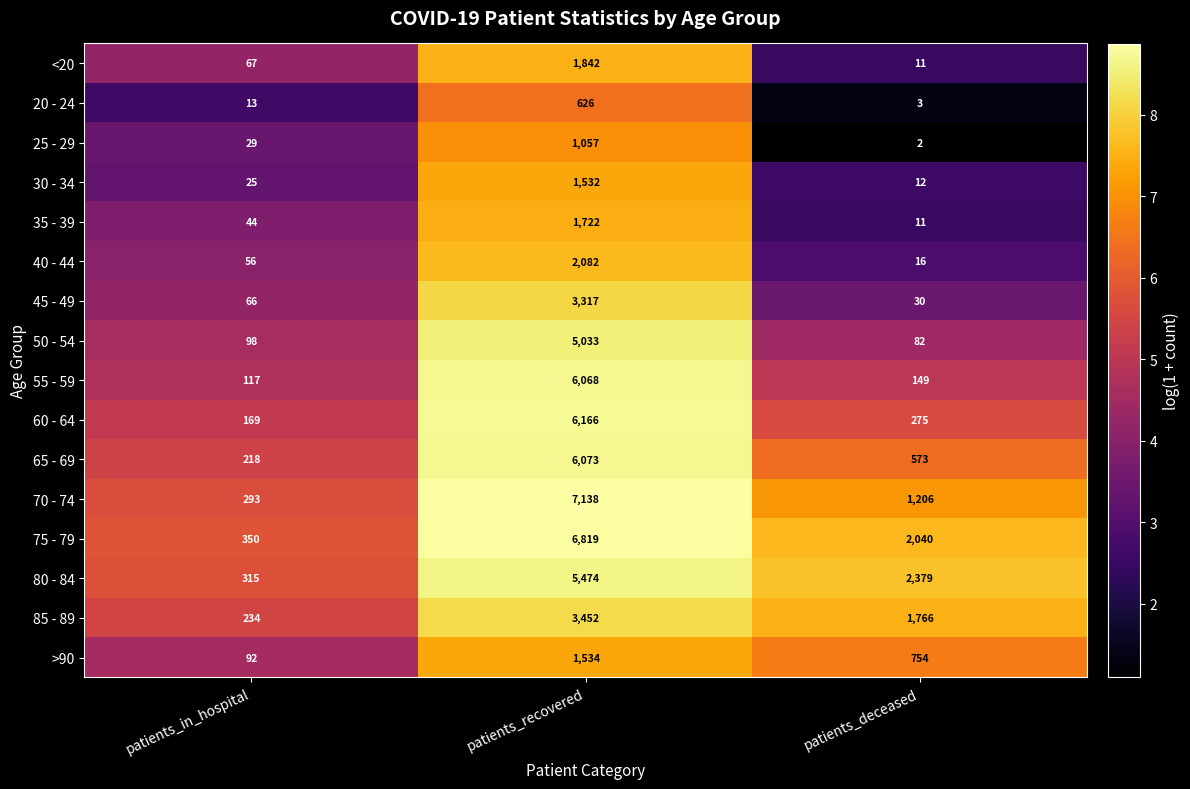

Which series has the widest spread of values?

70 - 74